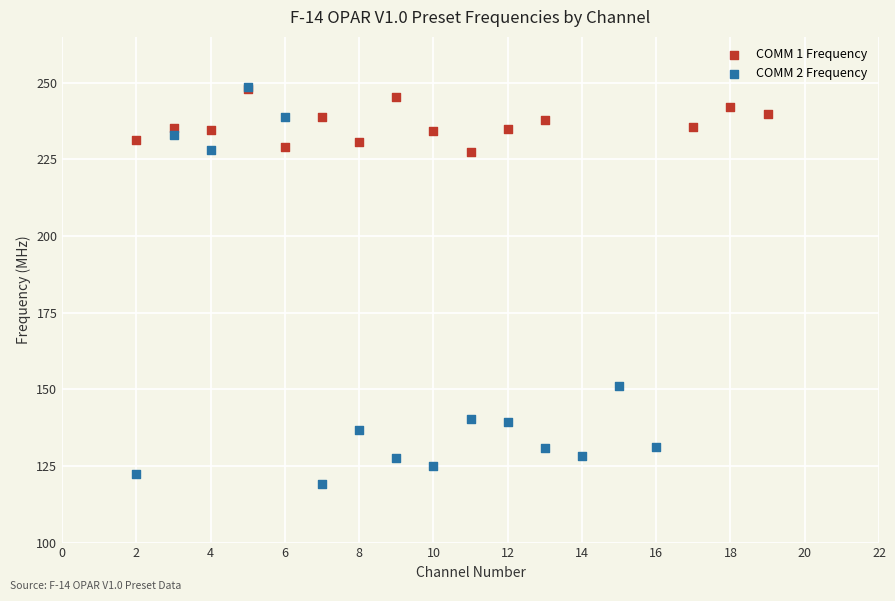

Which series contains the lowest Y value?

COMM 2 Frequency